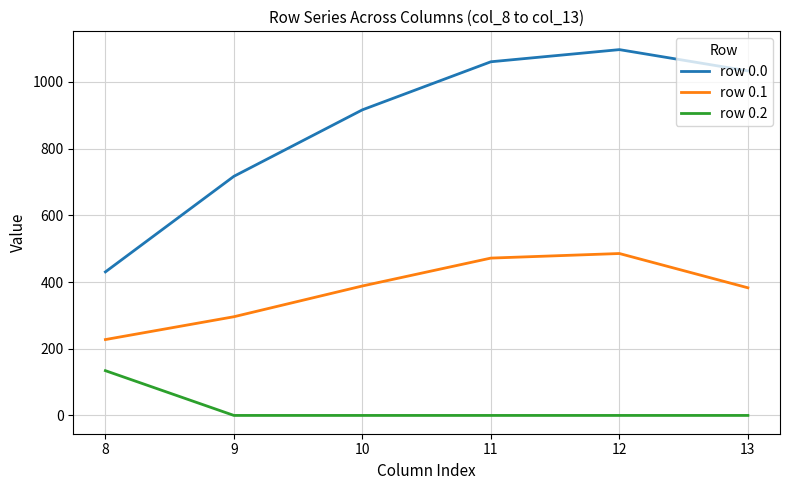

What is the difference between the maximum and second lowest values in the row 0.0 series?

379.8